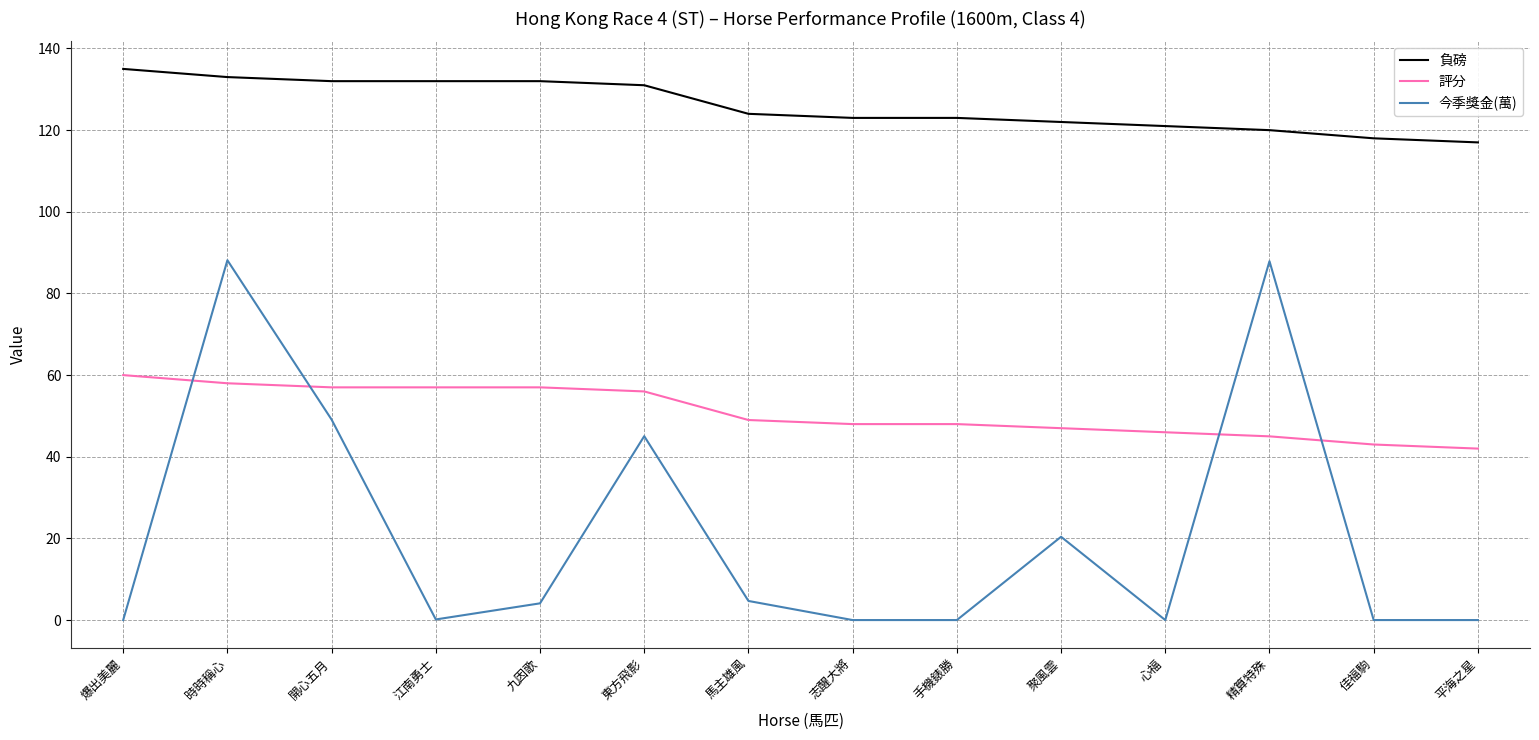

The 今季獎金(萬) series shows 87.9 at 精算特殊. True or false?

True